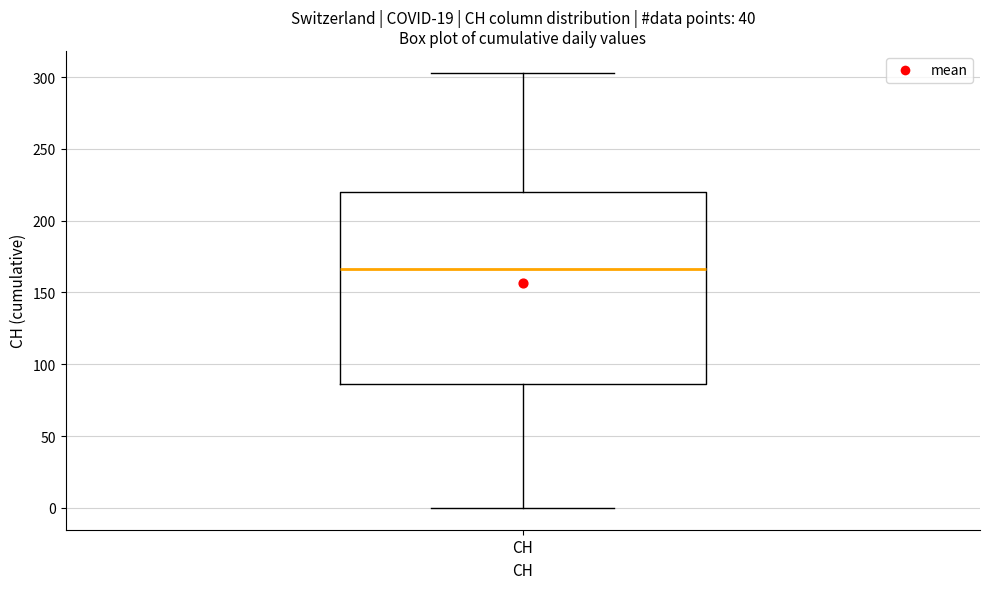

Where is the lower edge of the box for CH on the y-axis? The values are not printed on the chart, so give them approximately, as read against the axis.

85